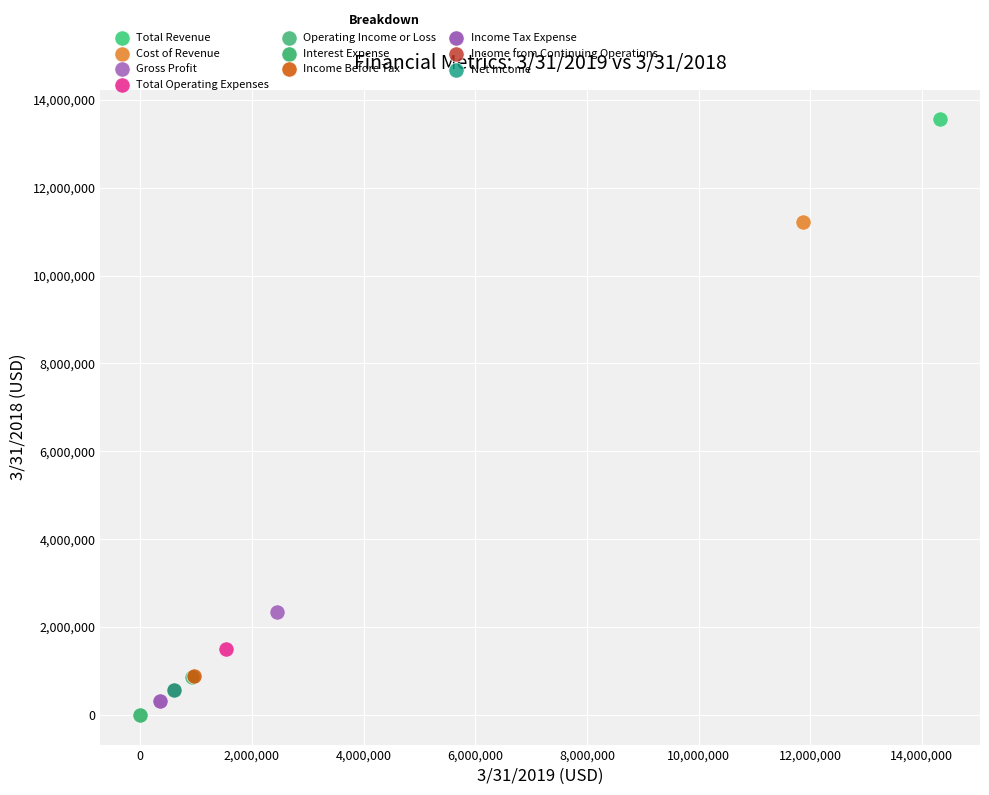

Which series contains the lowest Y value?

Interest Expense